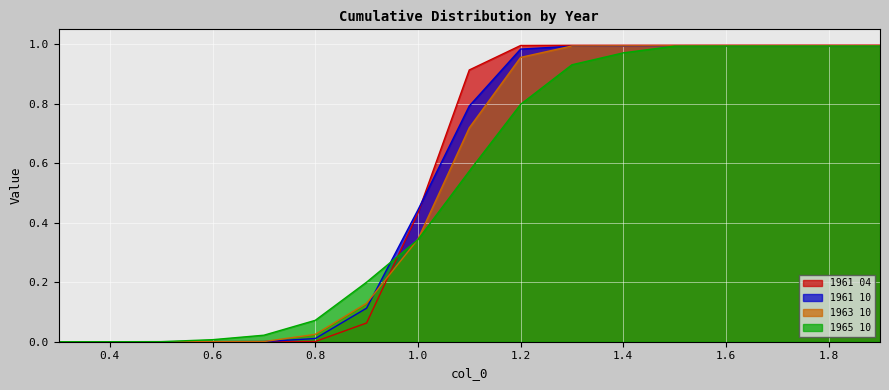

What is the difference between the 1961 10 values at 1.1 and 0.7?

0.8